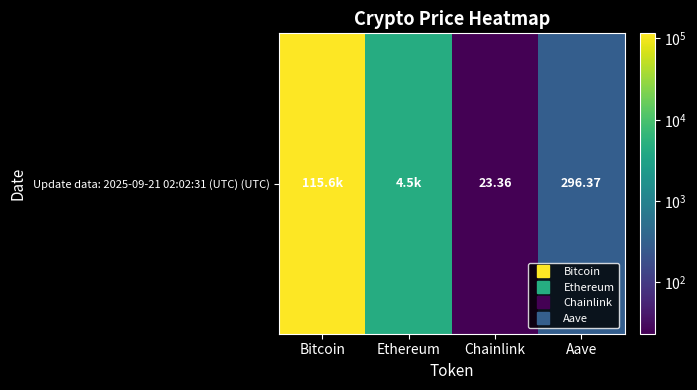

Where is the data nearest to the value 57799?

Ethereum